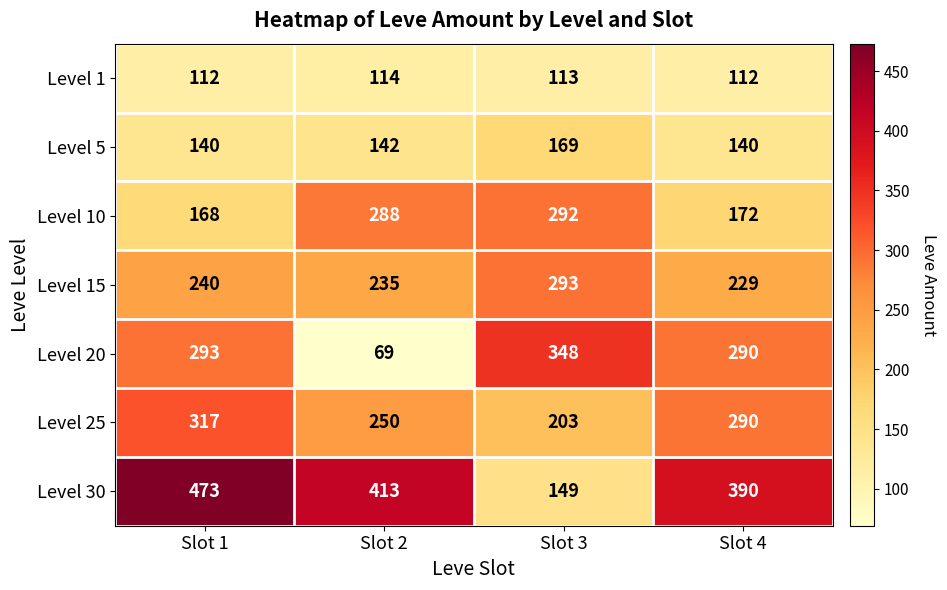

Is it true that Level 25 equals 250 at Slot 2?

True